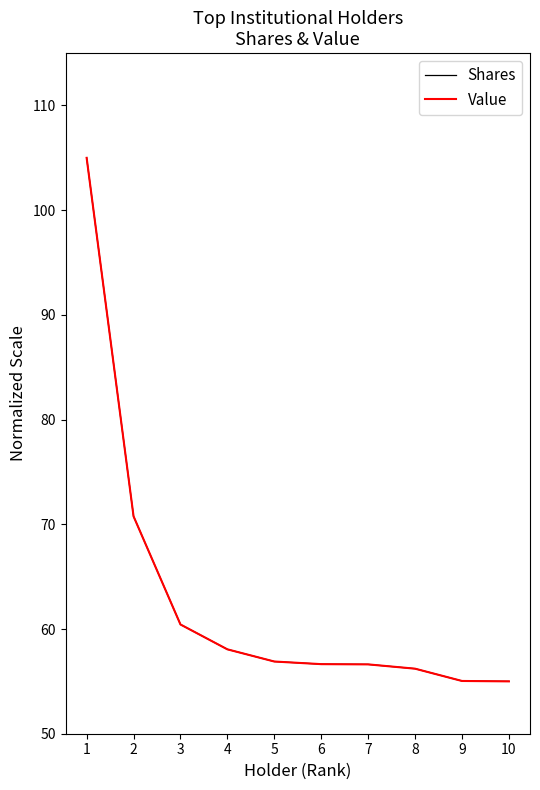

How many lines are shown in the chart?

2